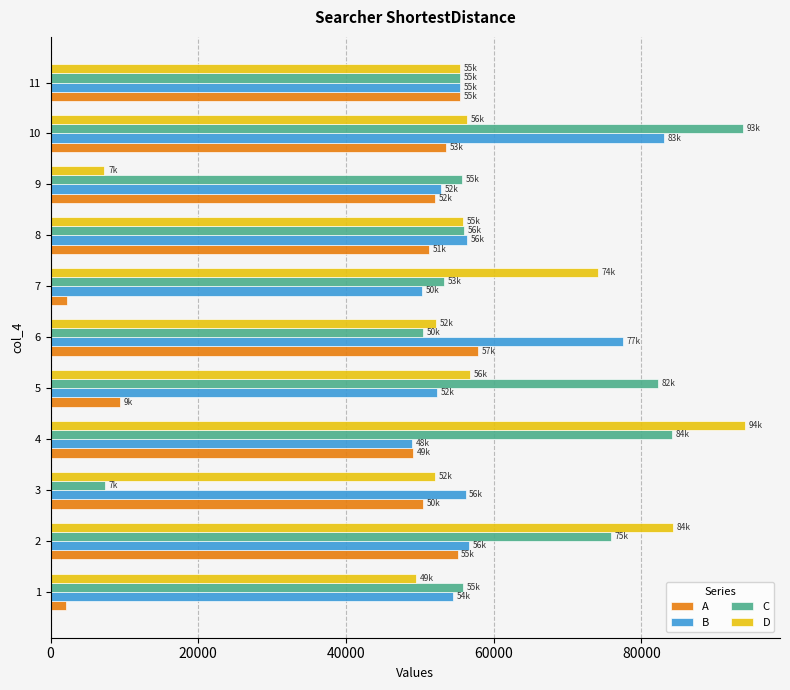

The value of A at 1 is 2094. True or false?

True